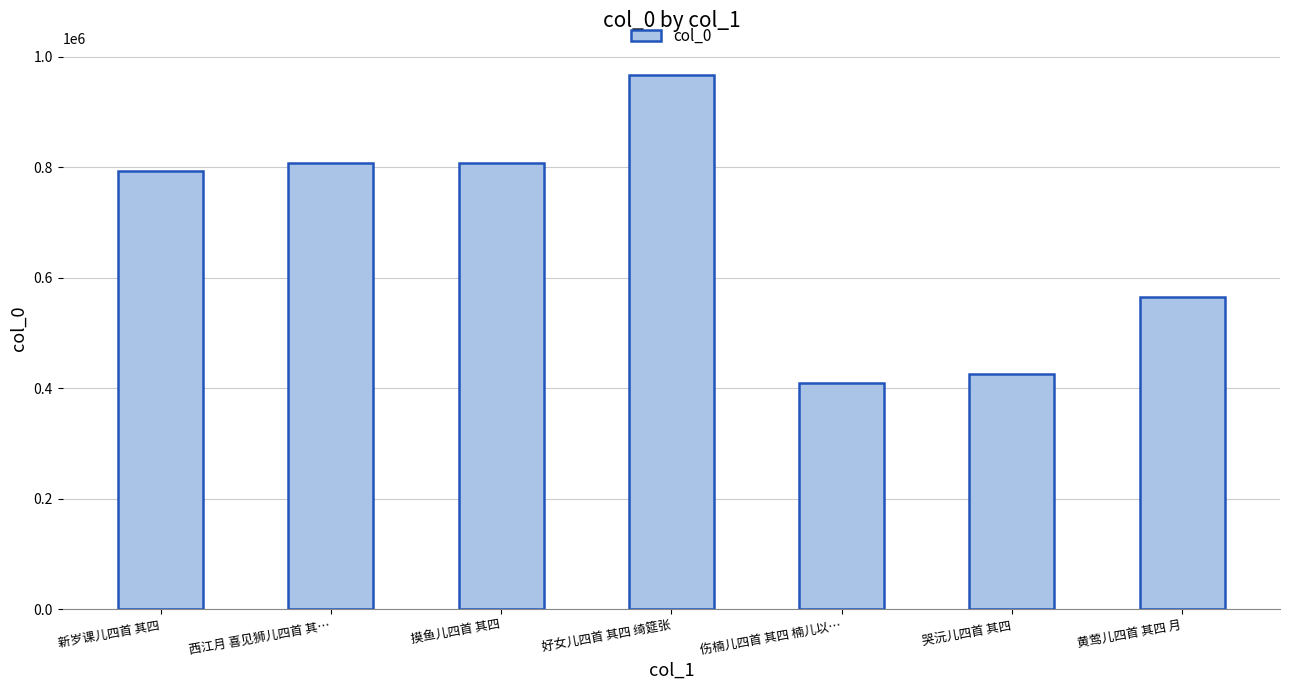

What is the smallest value displayed?

408326